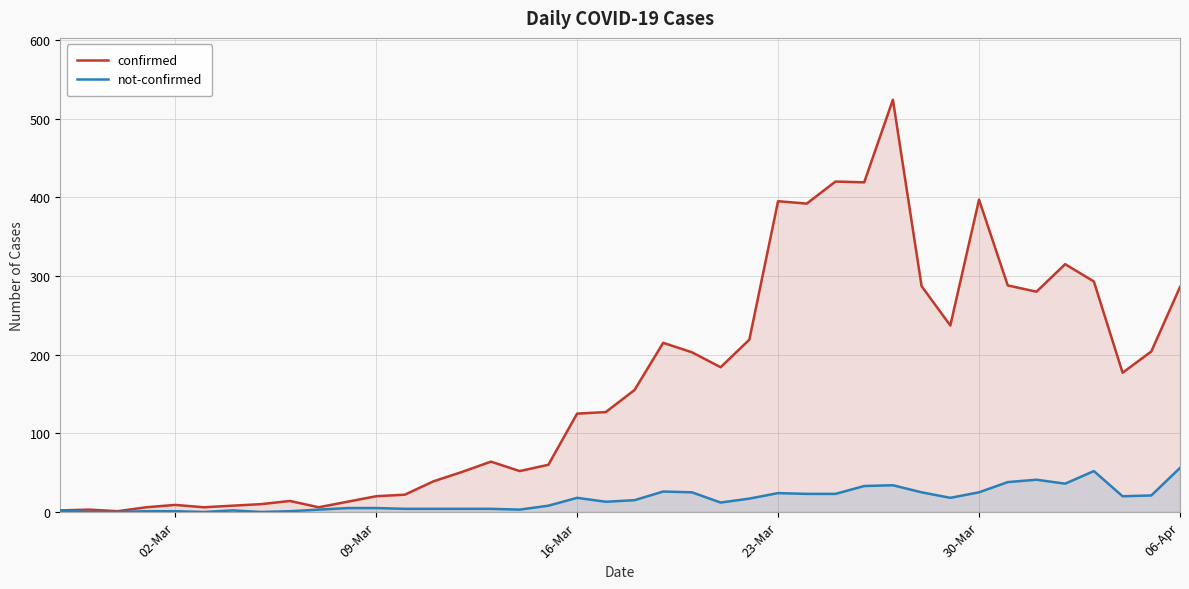

The confirmed series shows 494 at 06-Apr. True or false?

False